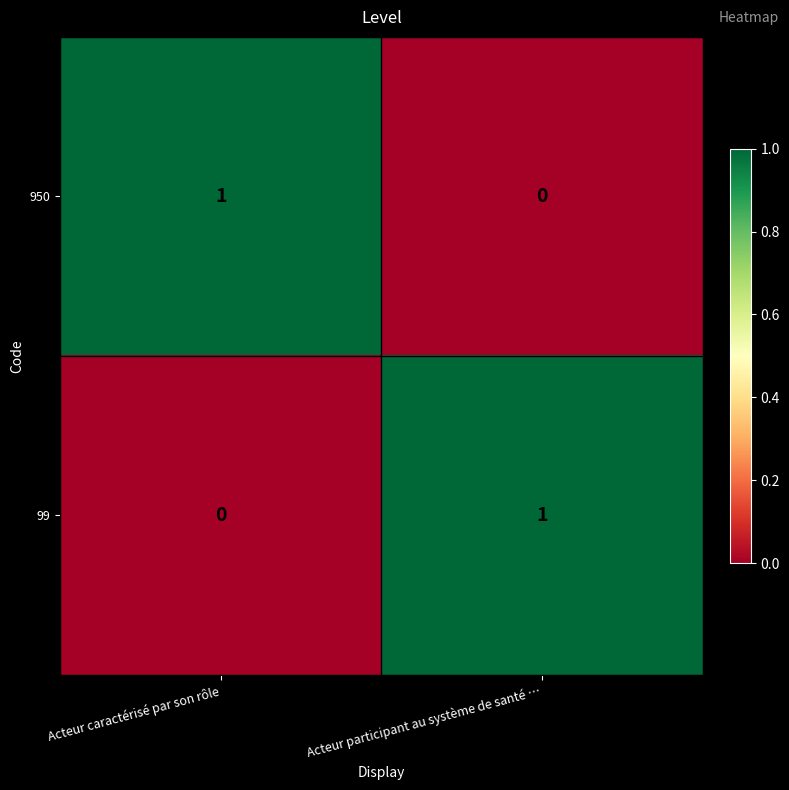

List the labels in order of 950 value, smallest first.

Acteur participant au système de santé …, Acteur caractérisé par son rôle